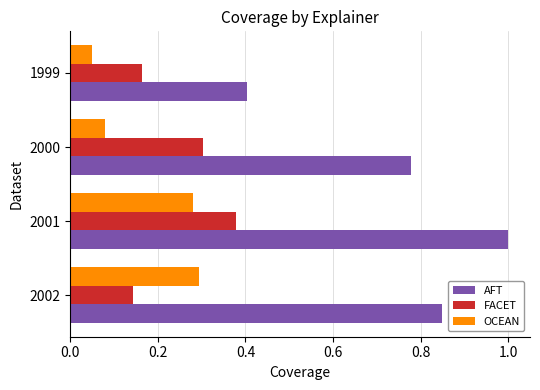

Between 2001 and 1999, which series saw the biggest shift?

AFT